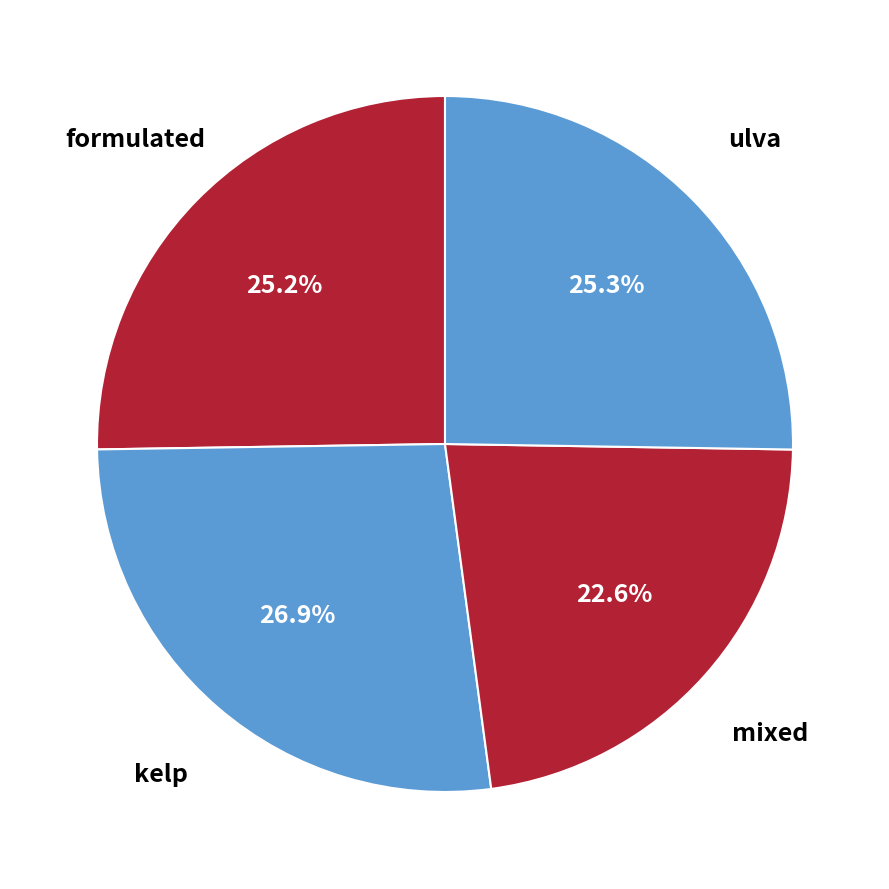

Approximately how many times larger is the value at kelp compared to formulated?

1.1